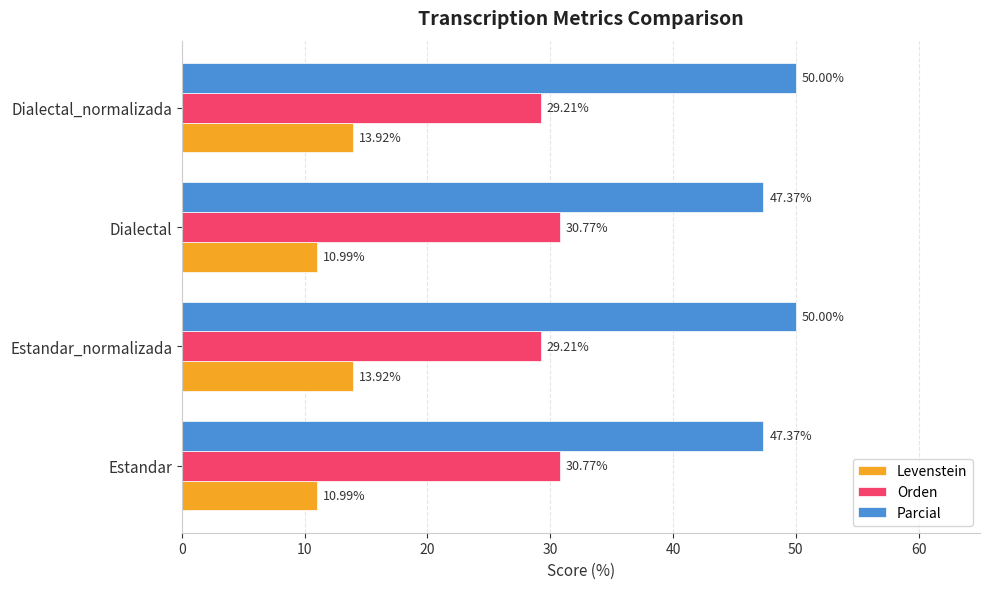

What is the sum of the Levenstein values at Dialectal and Estandar?

22.0